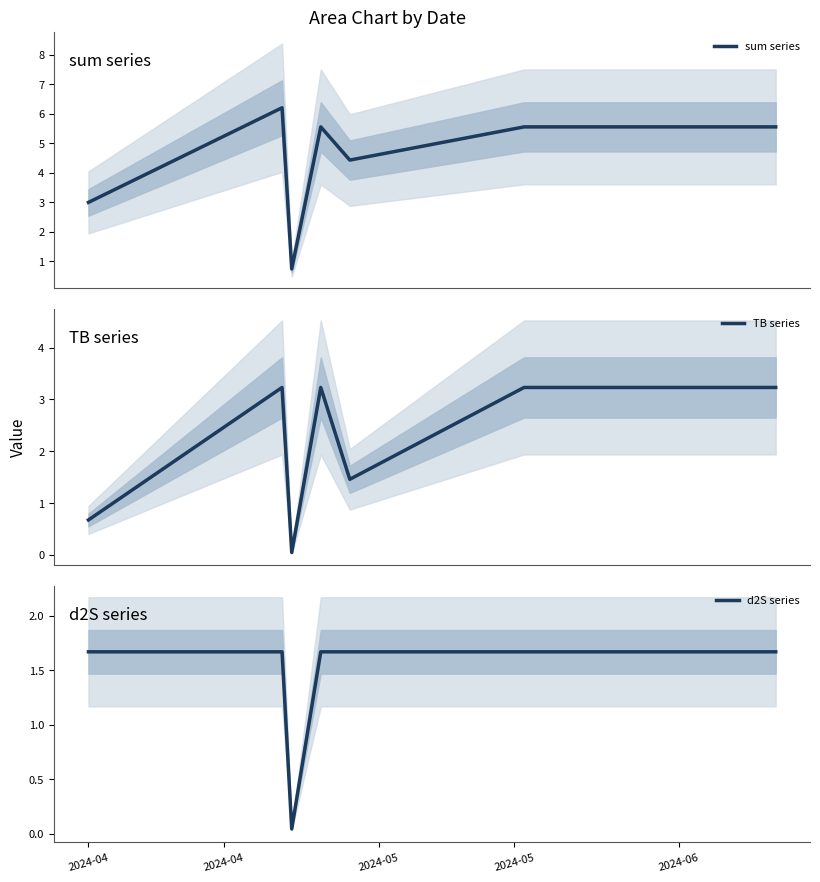

What is the label of the 1st point from the left?

2024-04